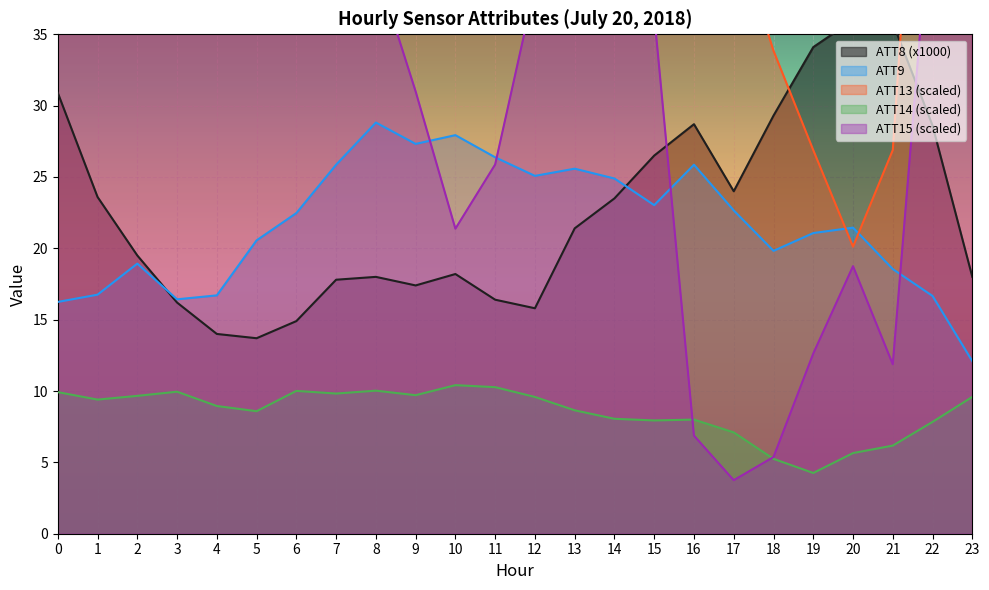

Between 18 and 23, which series saw the biggest shift?

ATT15